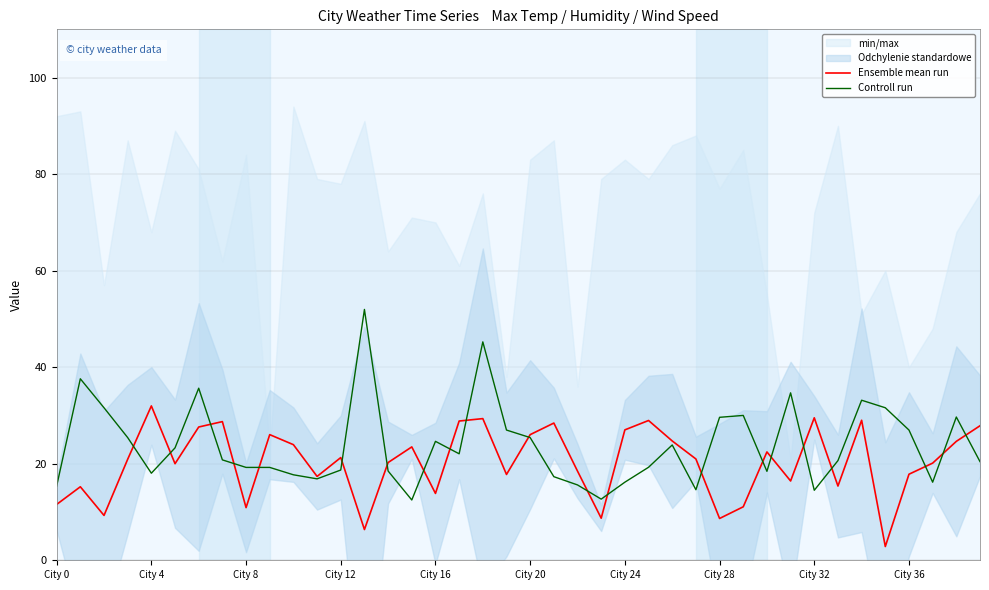

How many lines are shown in the chart?

2